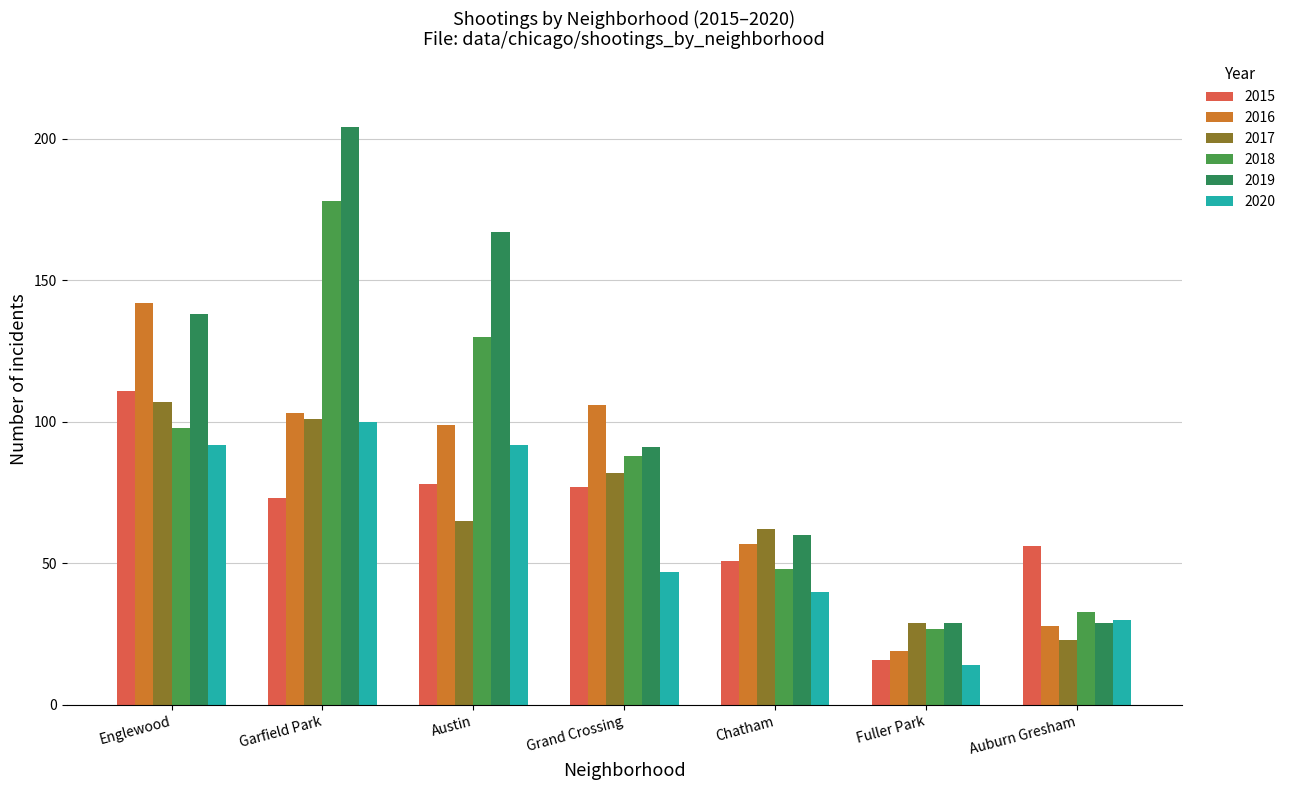

What is the sum of all 2019 values?

718